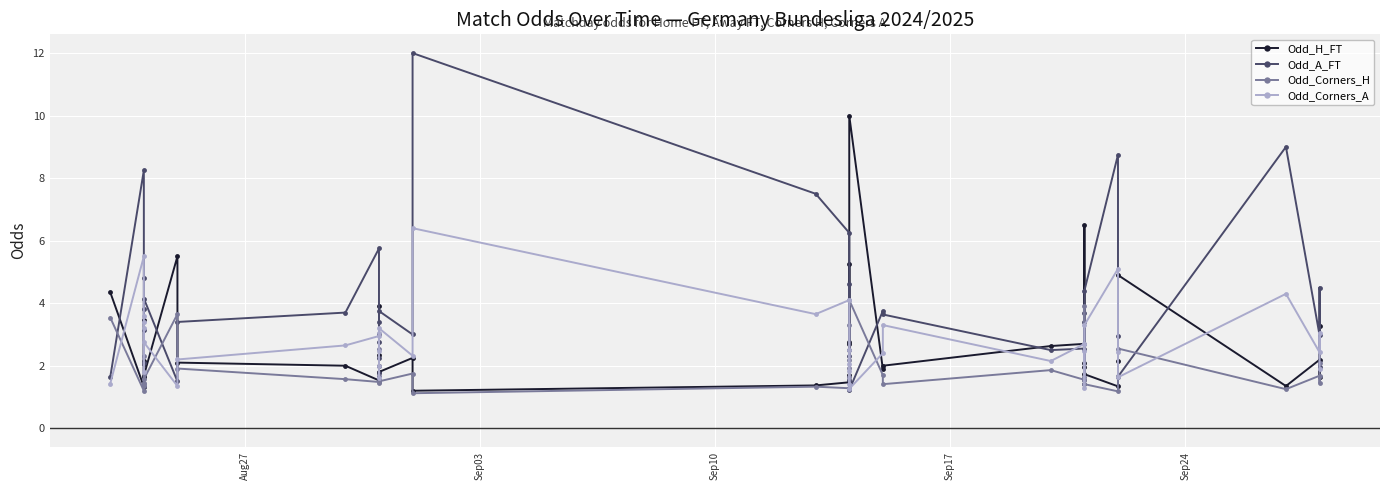

At how many categories does at least one series exceed 4?

18